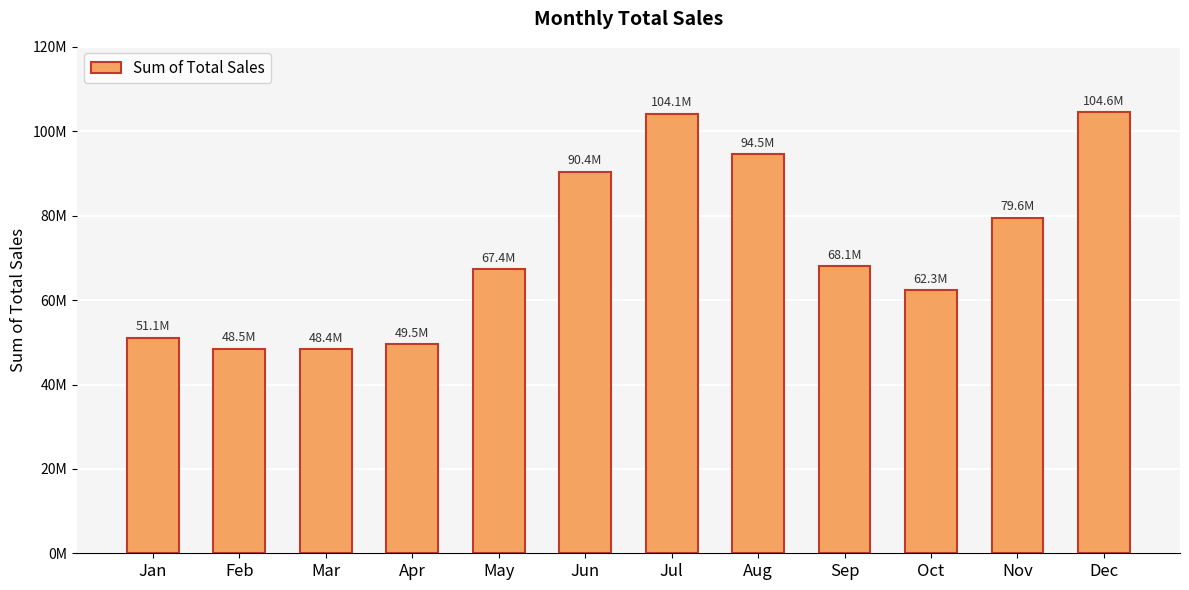

What is the value of the 1st bar from the left?

51075000